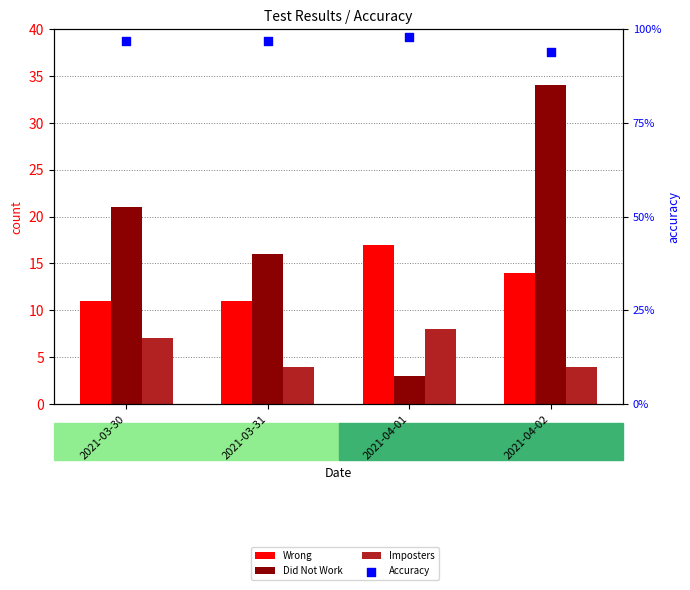

At which category is the sum across all series the highest?

2021-04-02